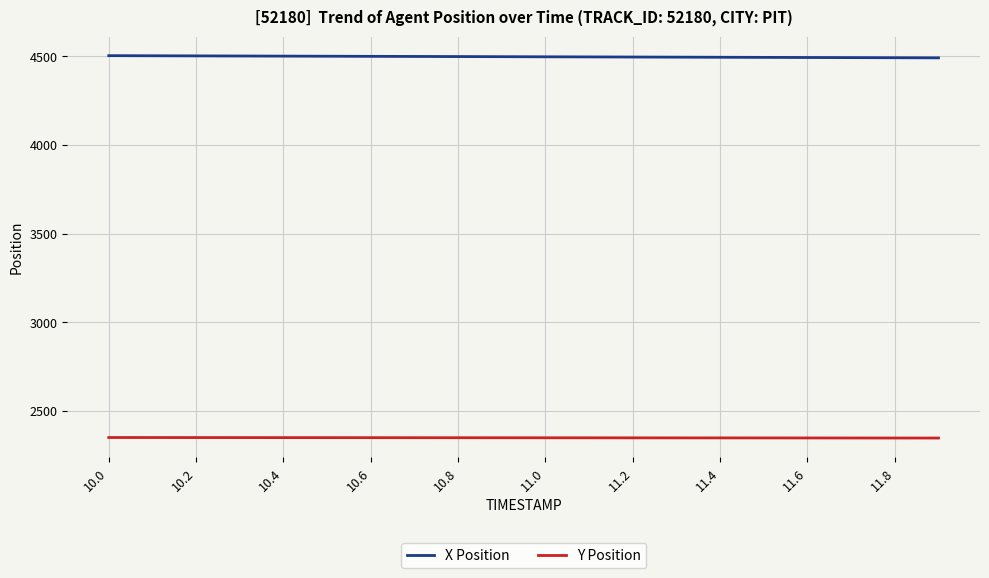

Which series has the largest total across all categories?

X Position